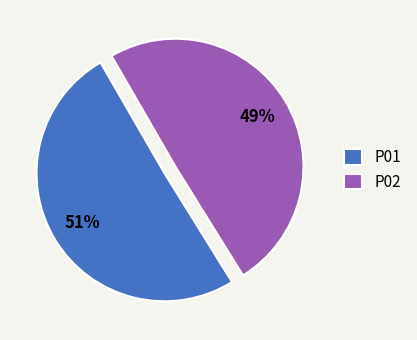

True or false: P01 accounts for 3% of the total.

False